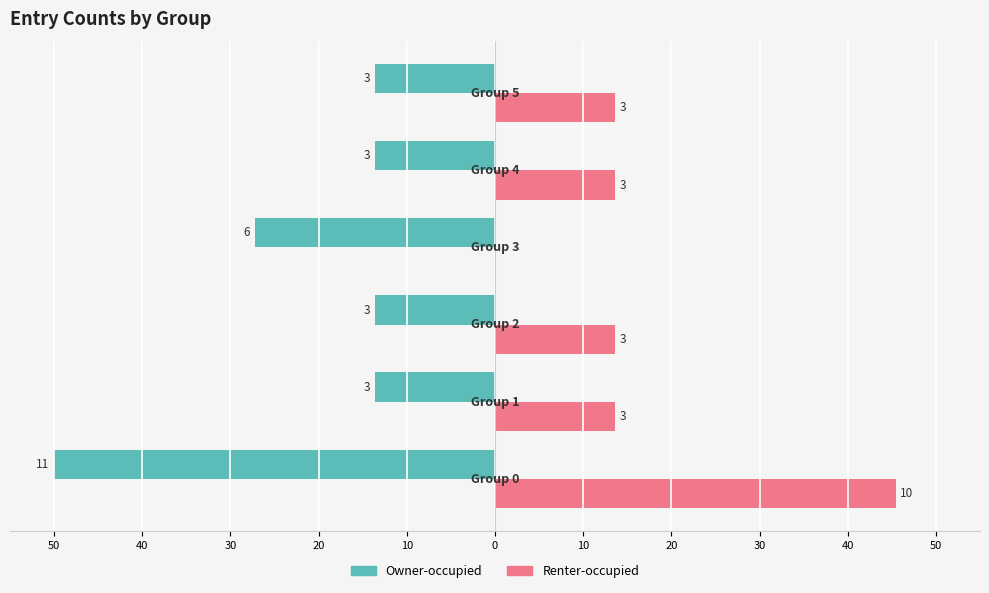

What are all the series names shown in the legend?

Owner-occupied, Renter-occupied